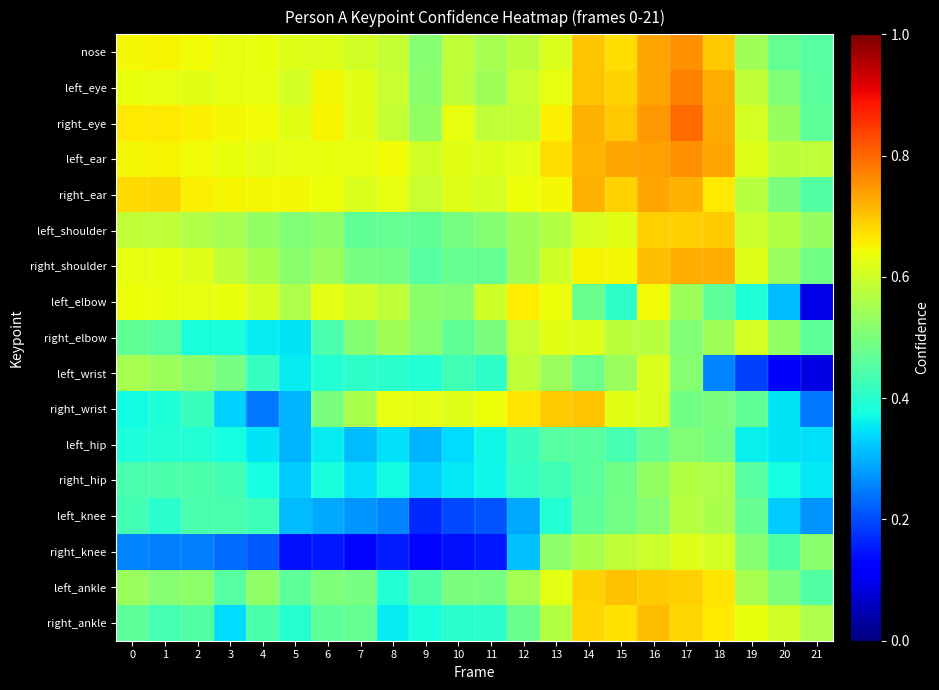

What is the smallest value displayed?

0.1